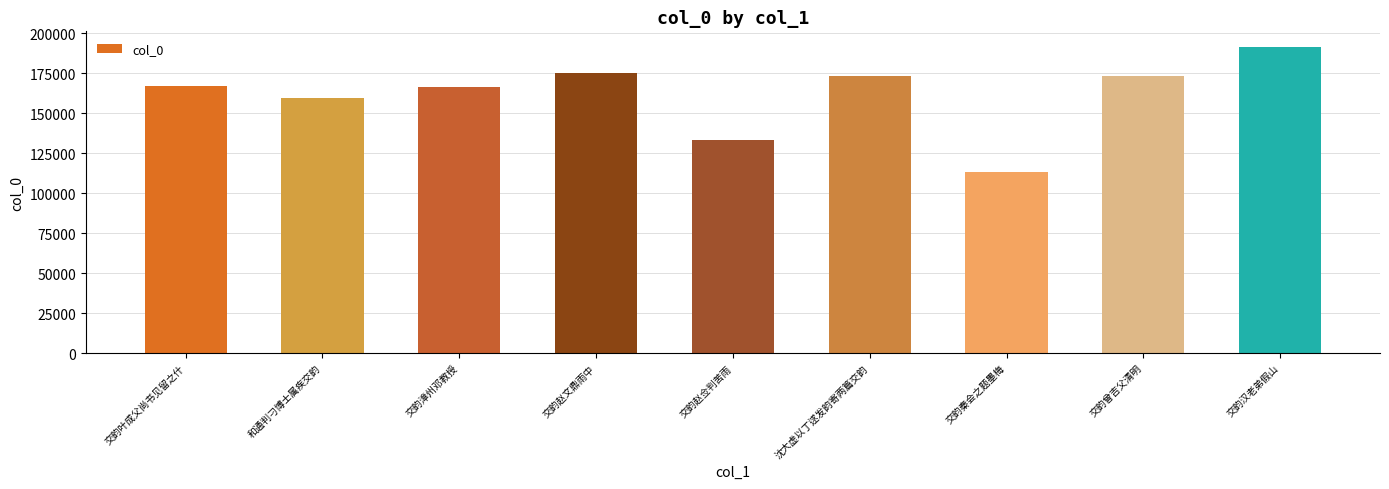

Approximately how many times larger is the value at 交韵曾吉父清明 compared to 交韵汉老弟假山?

0.9